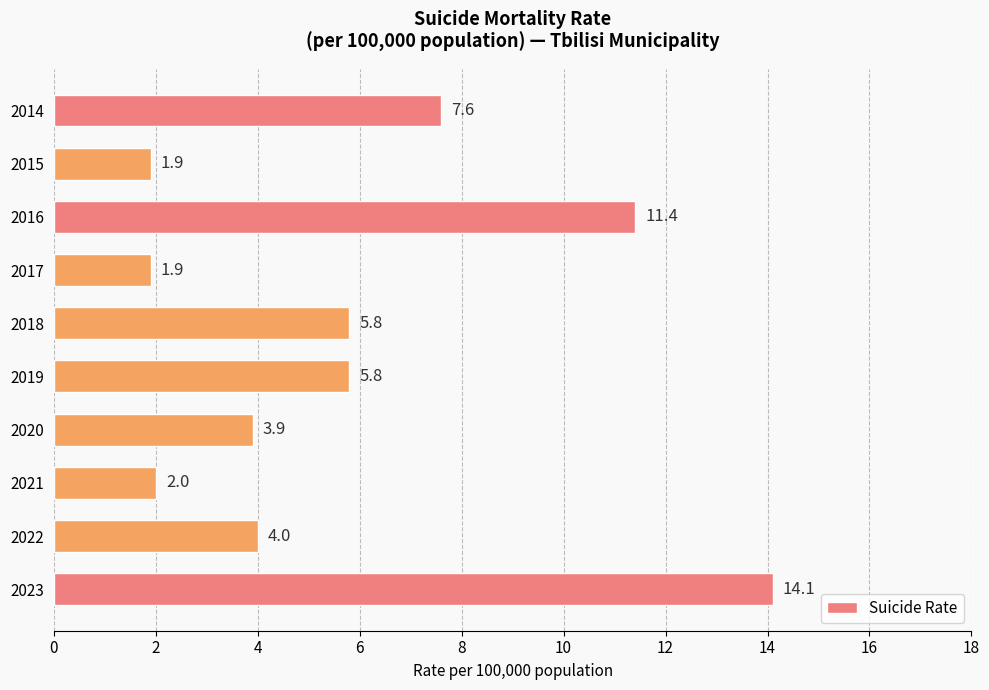

What is the approximate value at 2023?

14.1